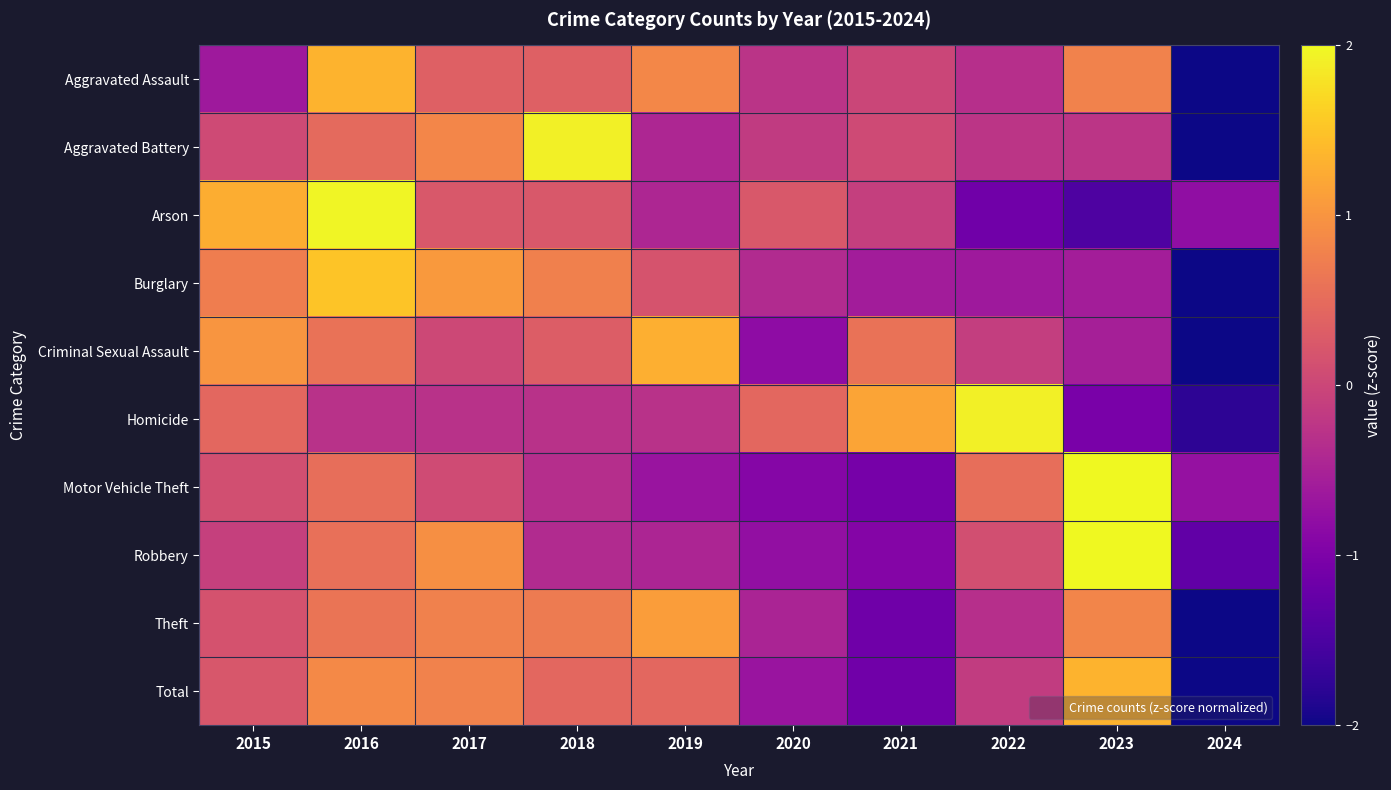

What is the greatest value displayed?

2.5